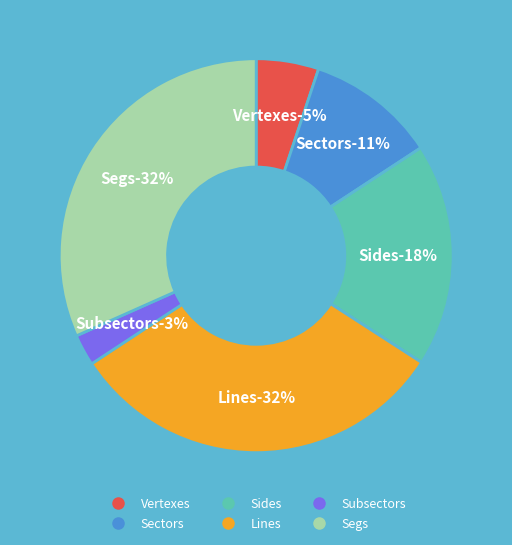

Rank the categories by value from highest to lowest.

Segs, Lines, Sides, Sectors, Vertexes, Subsectors